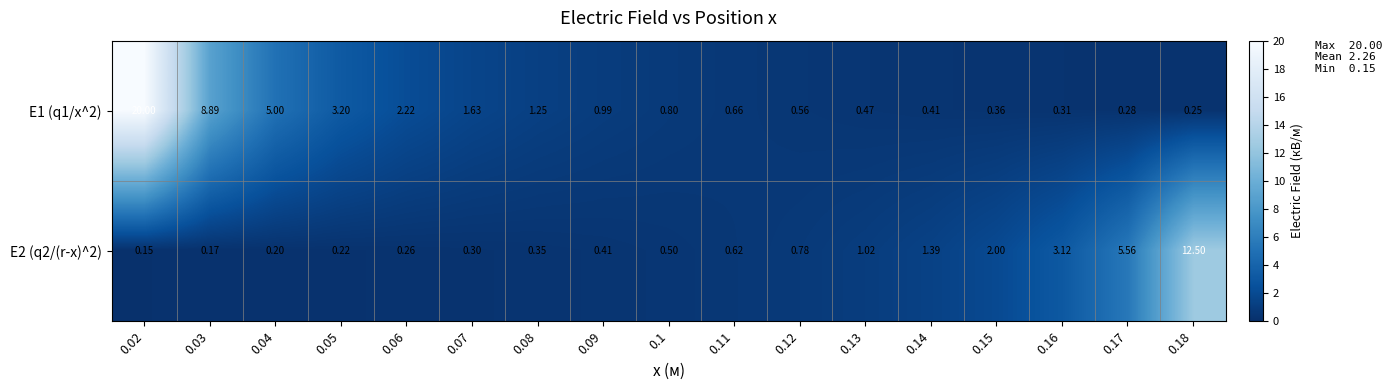

Is the value of E2 (q2/(r-x)^2) at 0.17 greater than the value of E1 (q1/x^2) at 0.13?

Yes